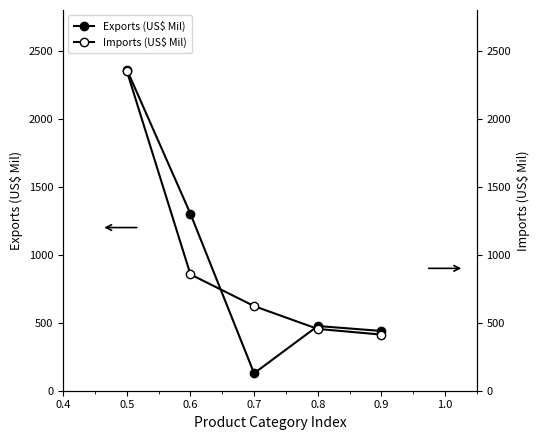

The Imports (US$ Mil) series shows 1355.8 at 0.6. True or false?

False